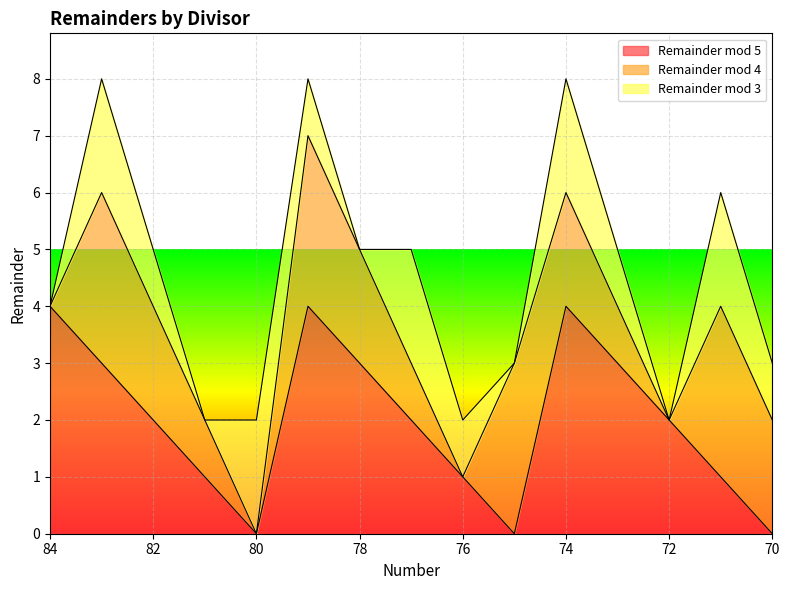

At which category does the chart reach its minimum across all series?

80